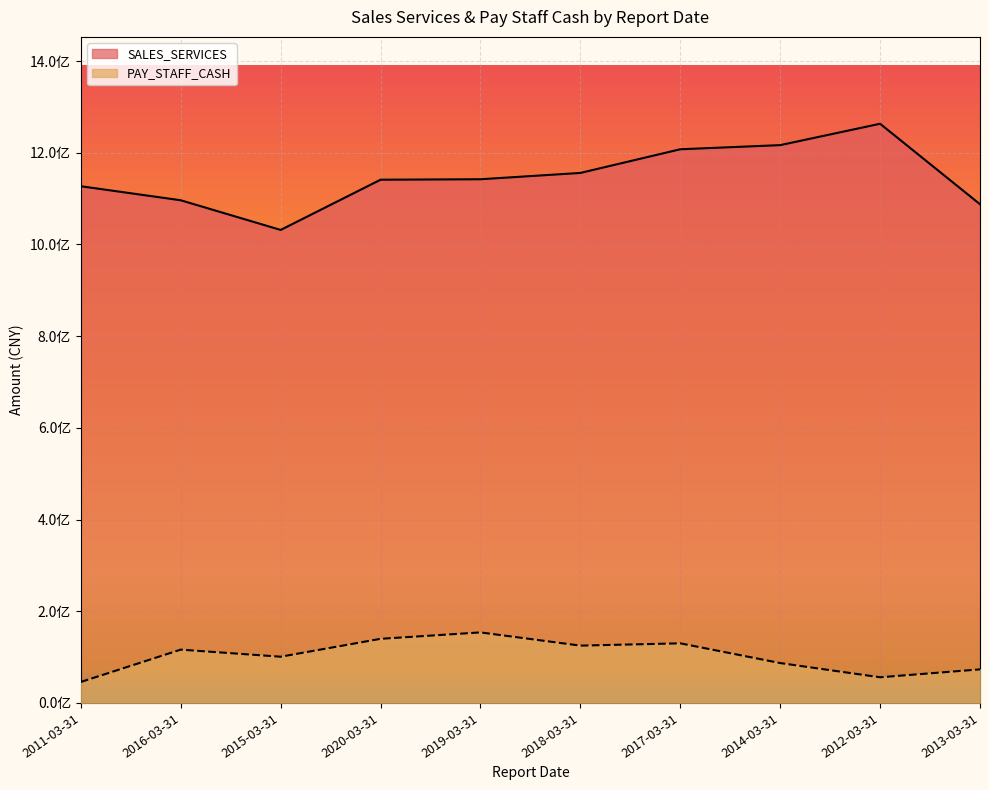

At which label does PAY_STAFF_CASH first exceed 116290347?

2016-03-31